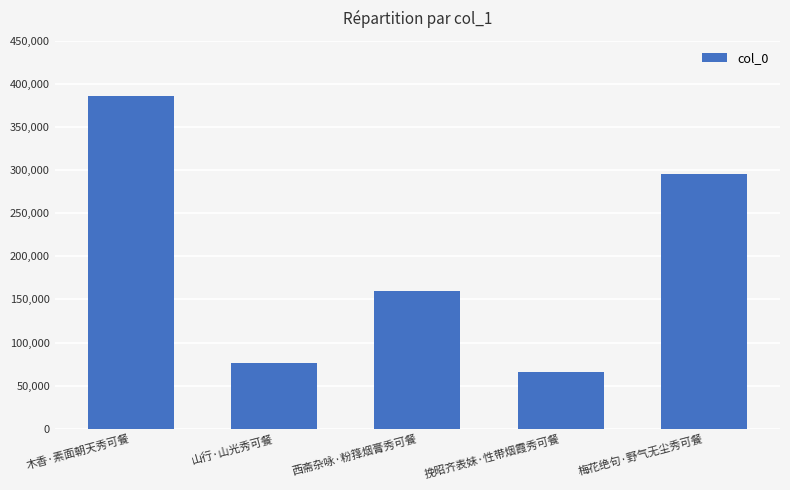

Which label corresponds to the smallest value in the chart?

挽昭齐表妹·性带烟霞秀可餐